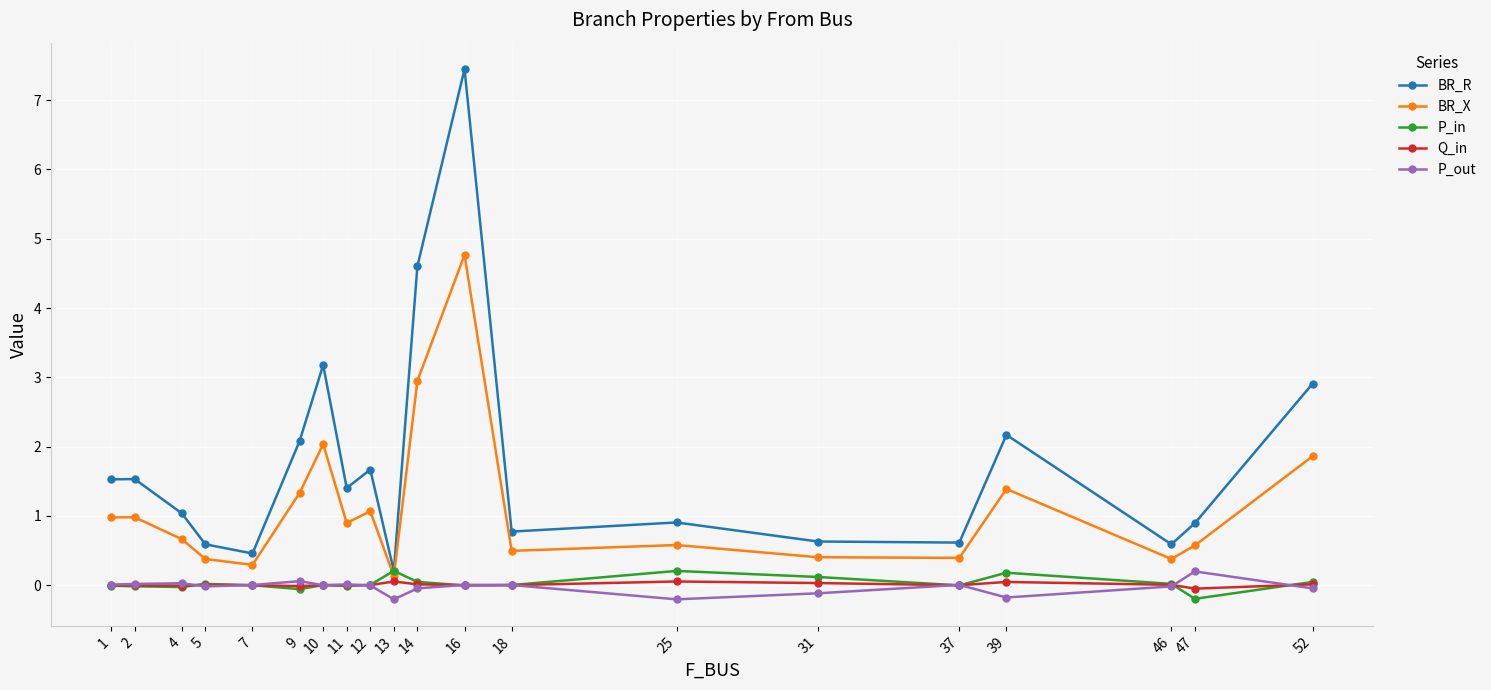

True or false: BR_R and P_out intersect in this chart.

False